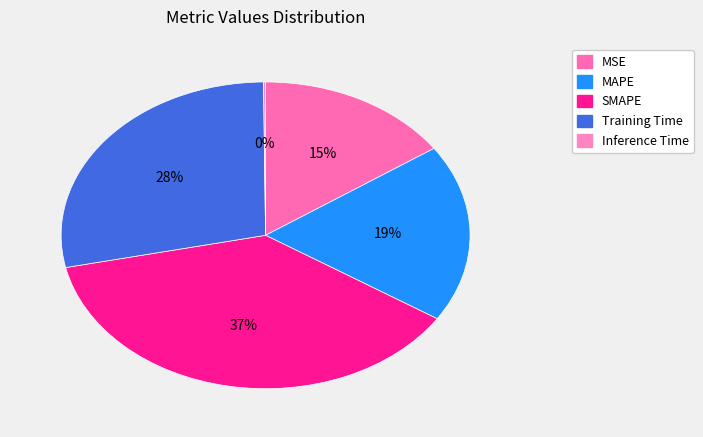

Count the number of slices in the pie.

5